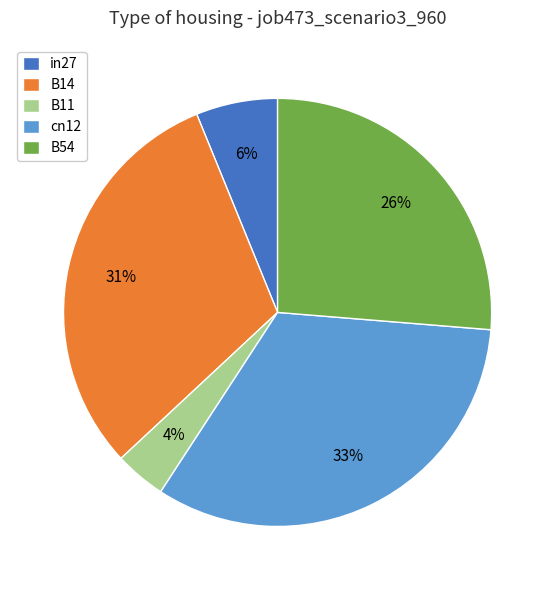

How many slices are in this pie chart?

5